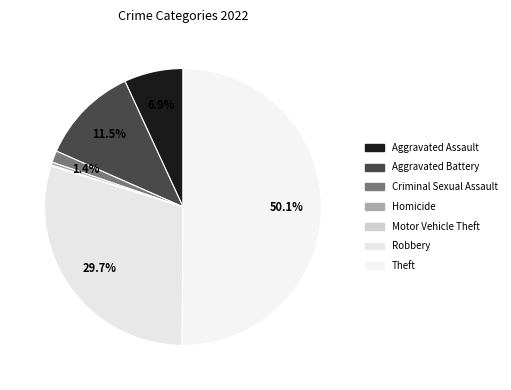

What percentage is the Aggravated Battery slice, to the nearest percent?

12%